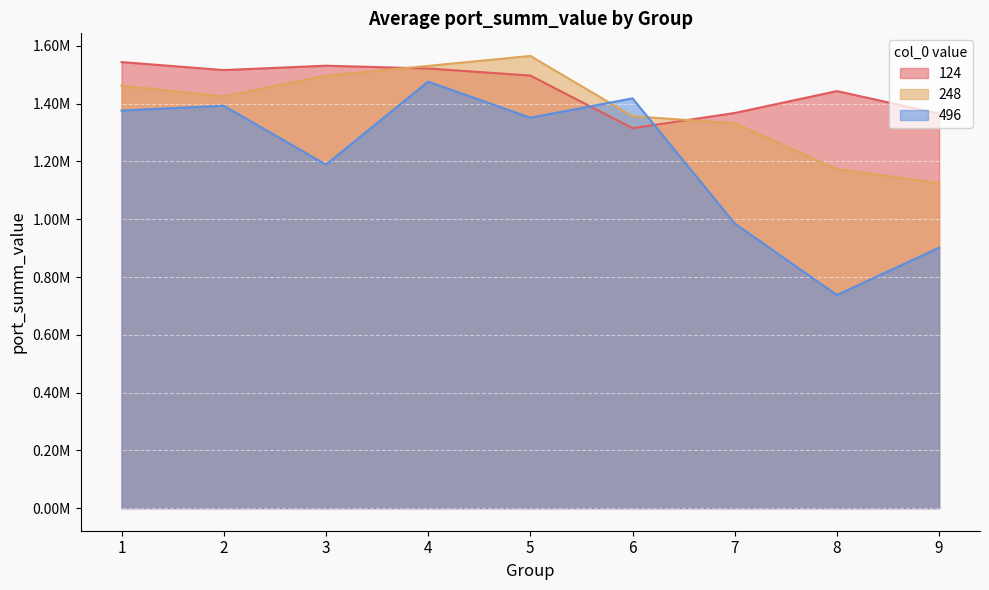

What is the maximum value shown in the chart?

1565285.7